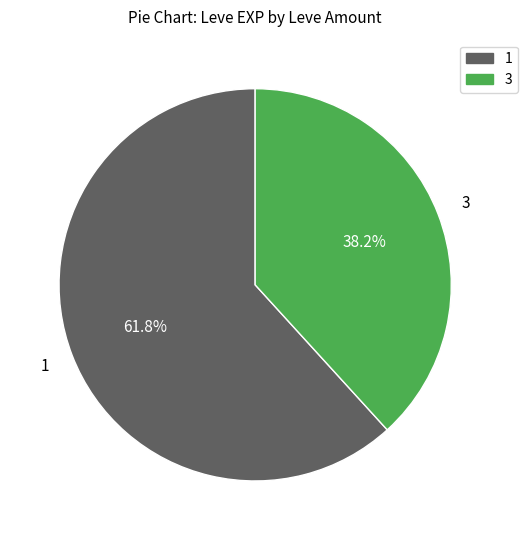

Does any single category account for the majority?

Yes